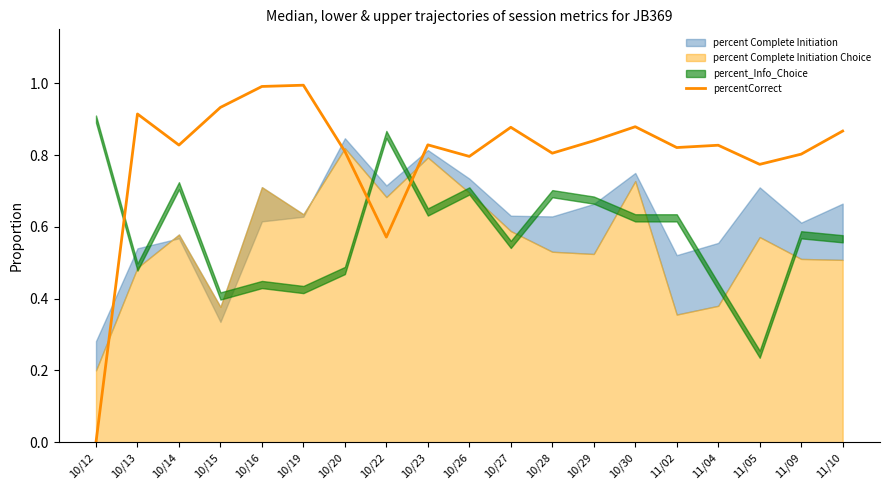

What is the sum of the values at 10/13 and 10/22?

1.5